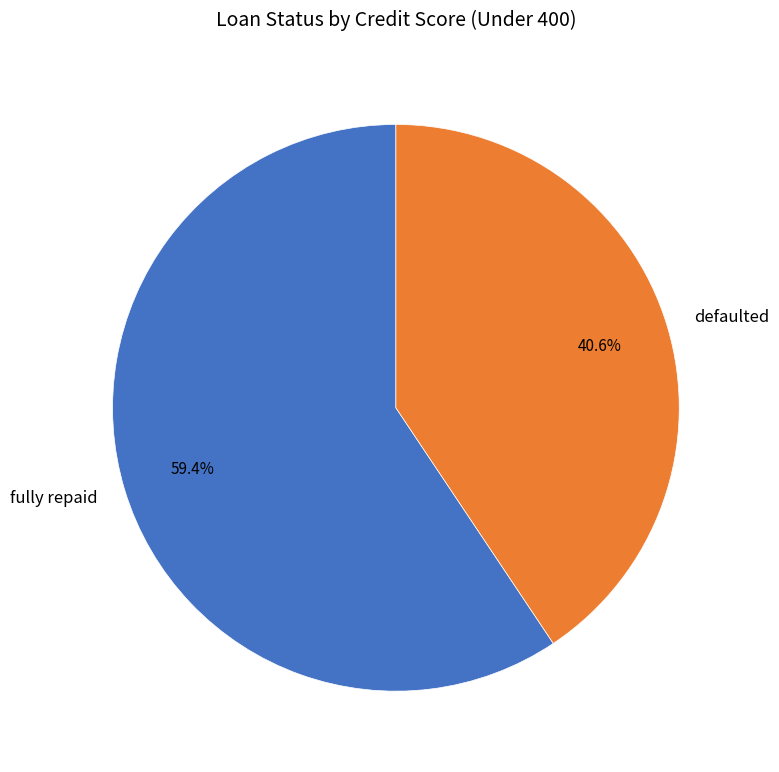

To the nearest percent, what portion does defaulted represent?

41%